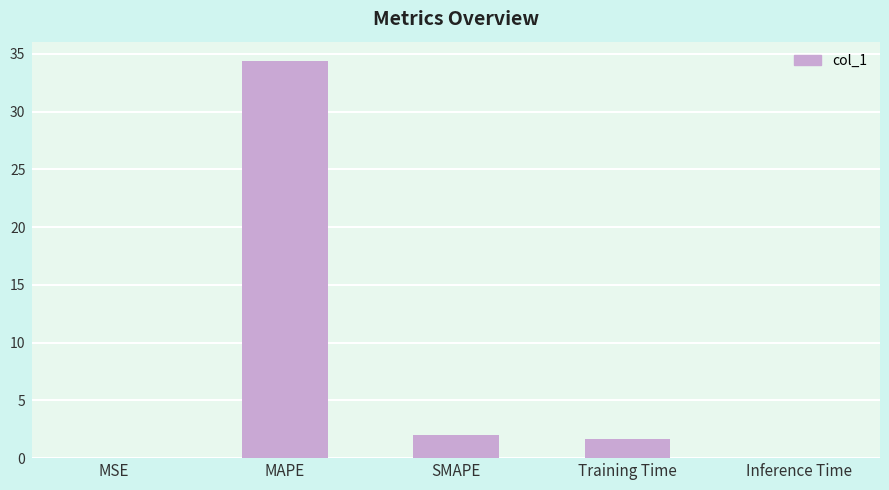

The value at MAPE is 34.3. True or false?

True